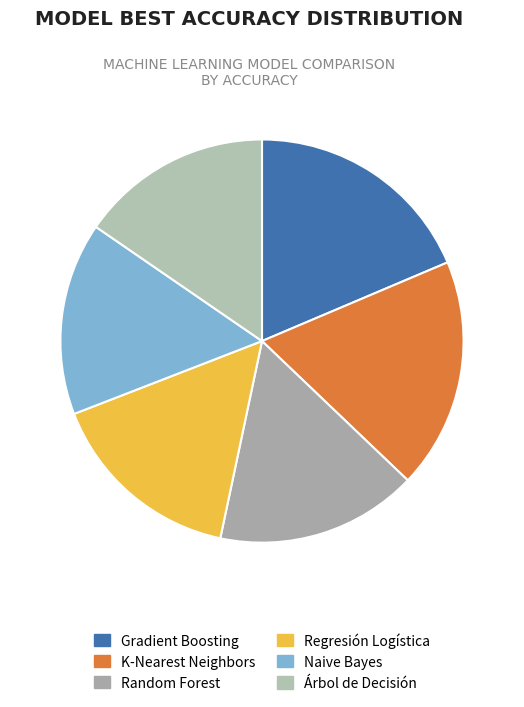

Rank the categories by value from lowest to highest.

Árbol de Decisión, Naive Bayes, Regresión Logística, Random Forest, K-Nearest Neighbors, Gradient Boosting